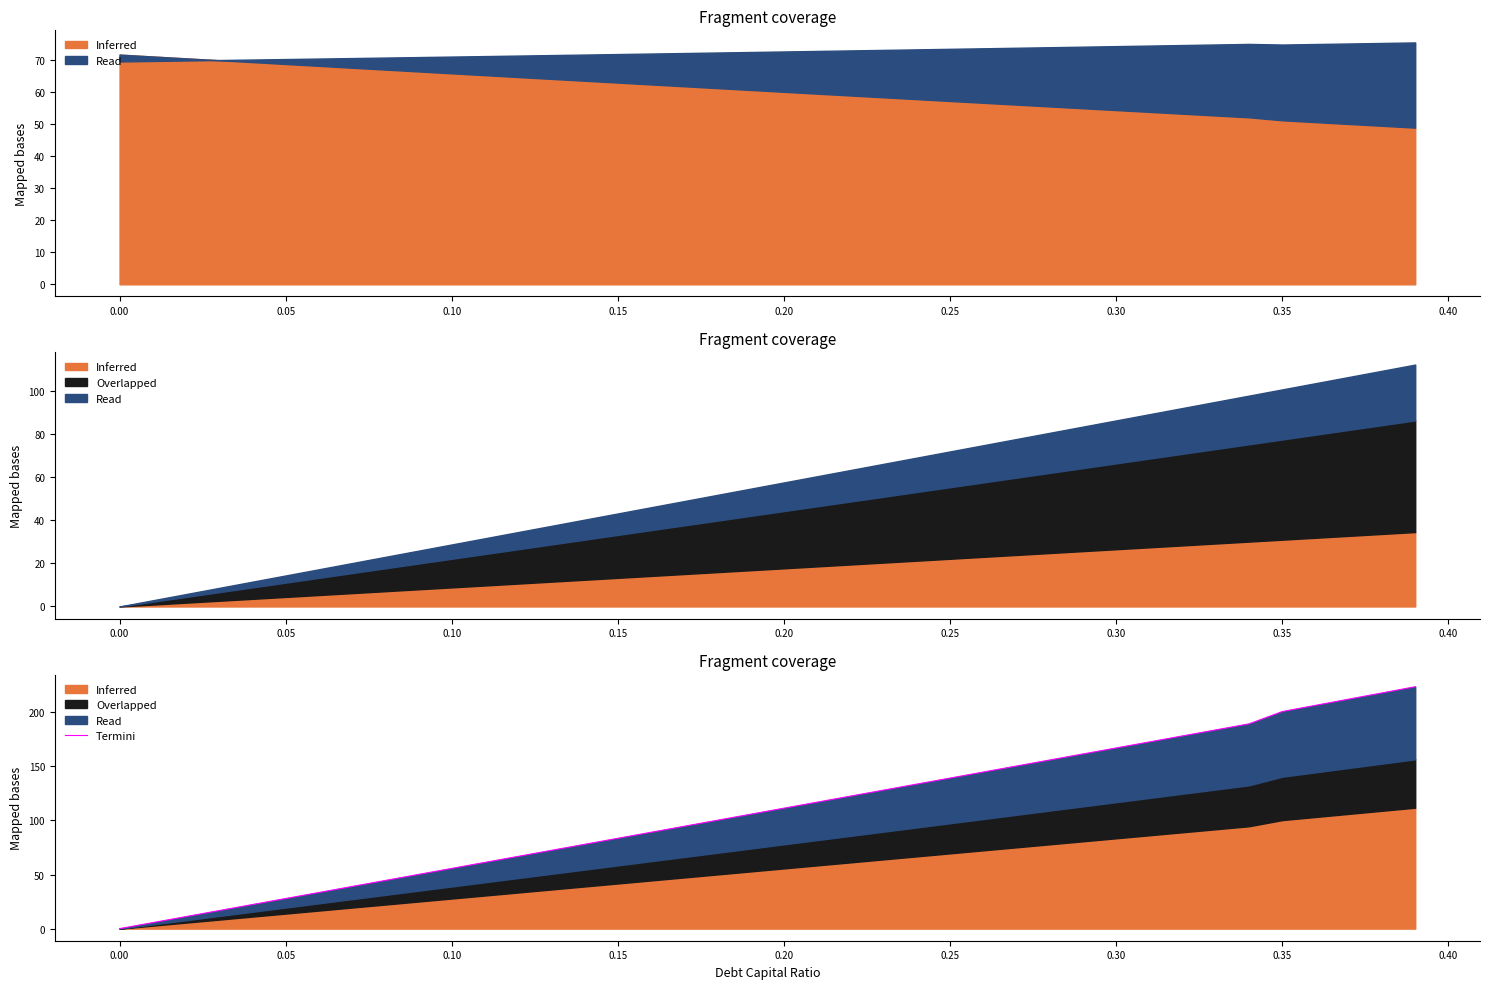

What is the change in value from 0.00 to 0.15?

+83.5